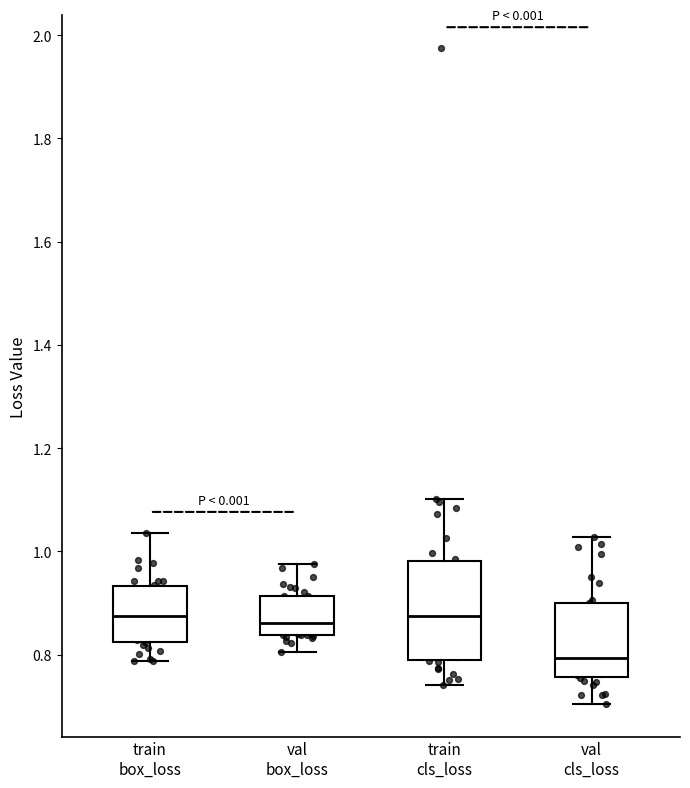

Which box has the lowest median line?

val cls_loss